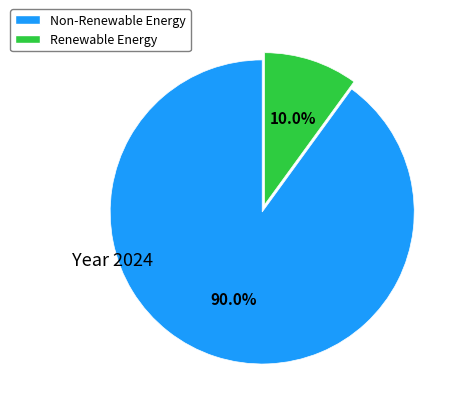

Is there a majority slice in this chart?

Yes